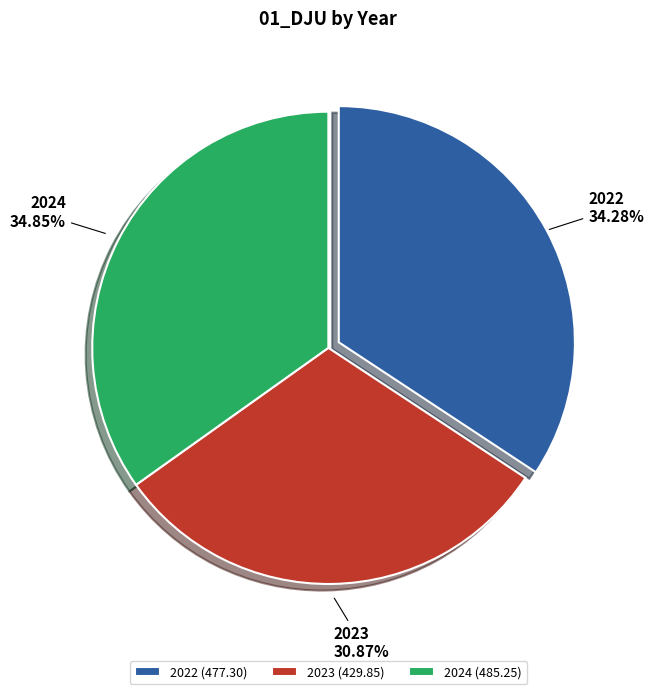

To the nearest percent, what percentage of the pie is 2022?

34%